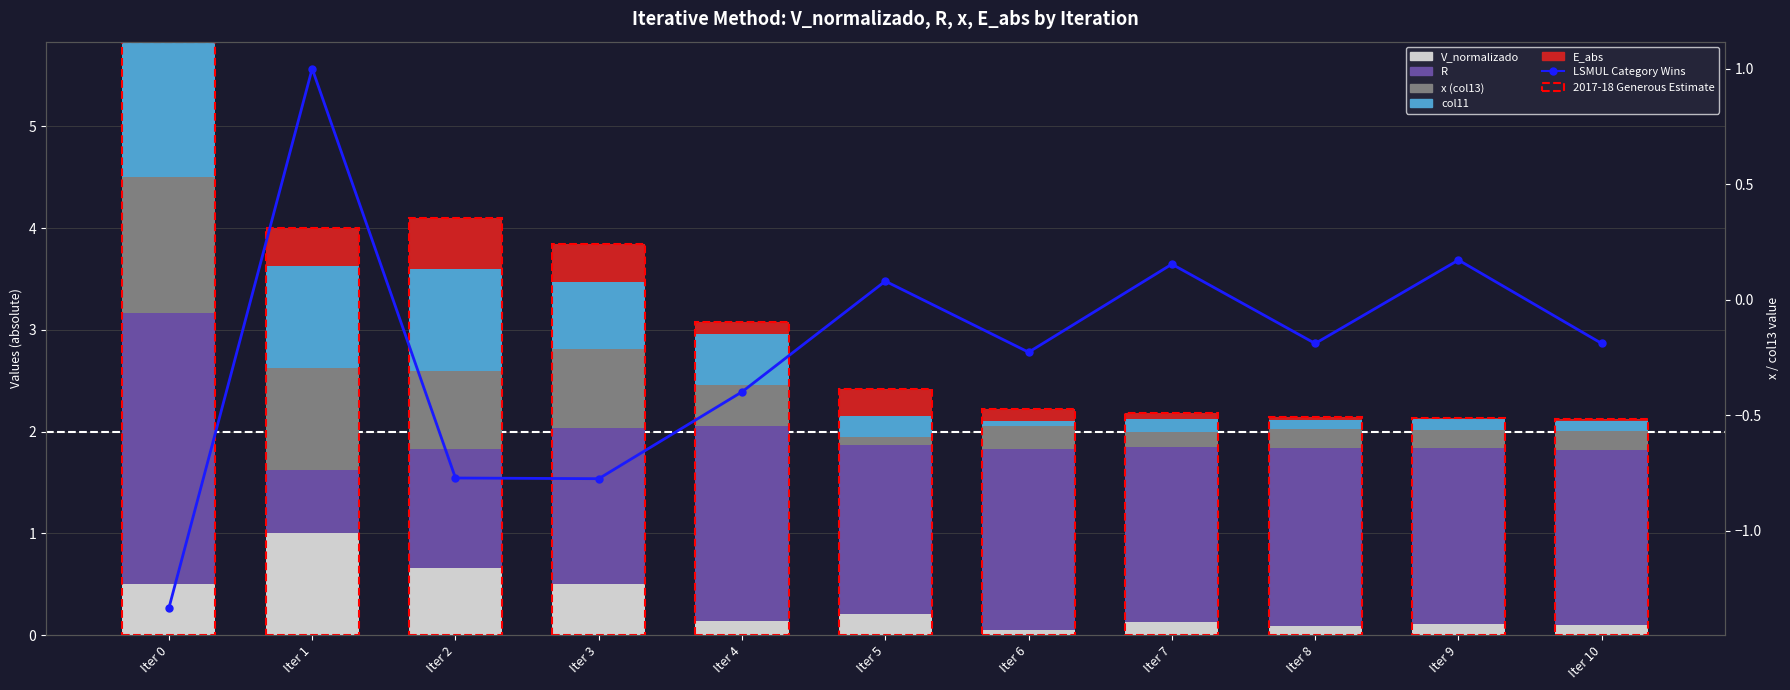

What are all the series names shown in the legend?

V_normalizado, R, x (col13), col11, E_abs, LSMUL Category Wins